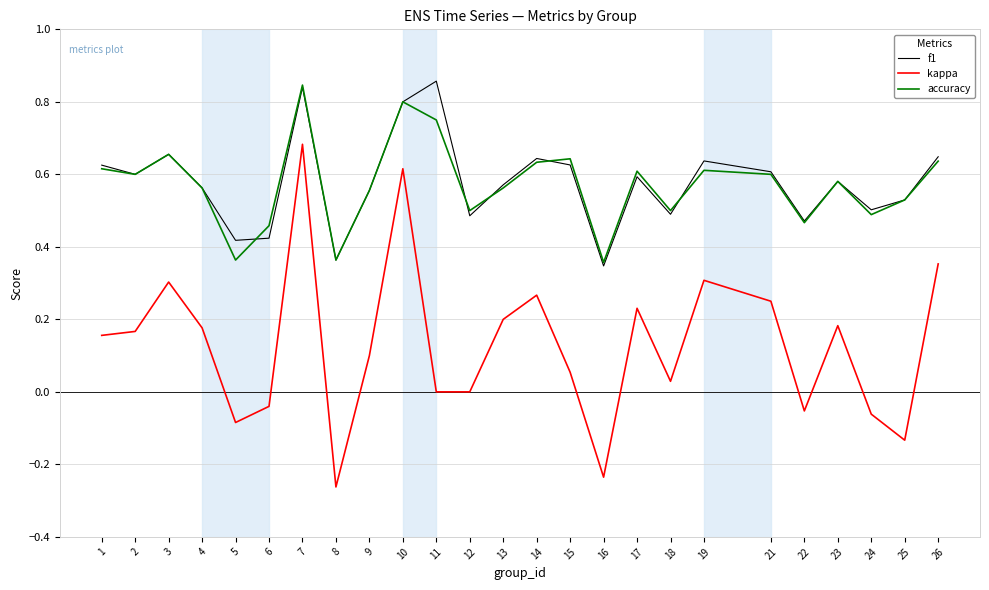

The kappa series shows 0.1 at 21. True or false?

False